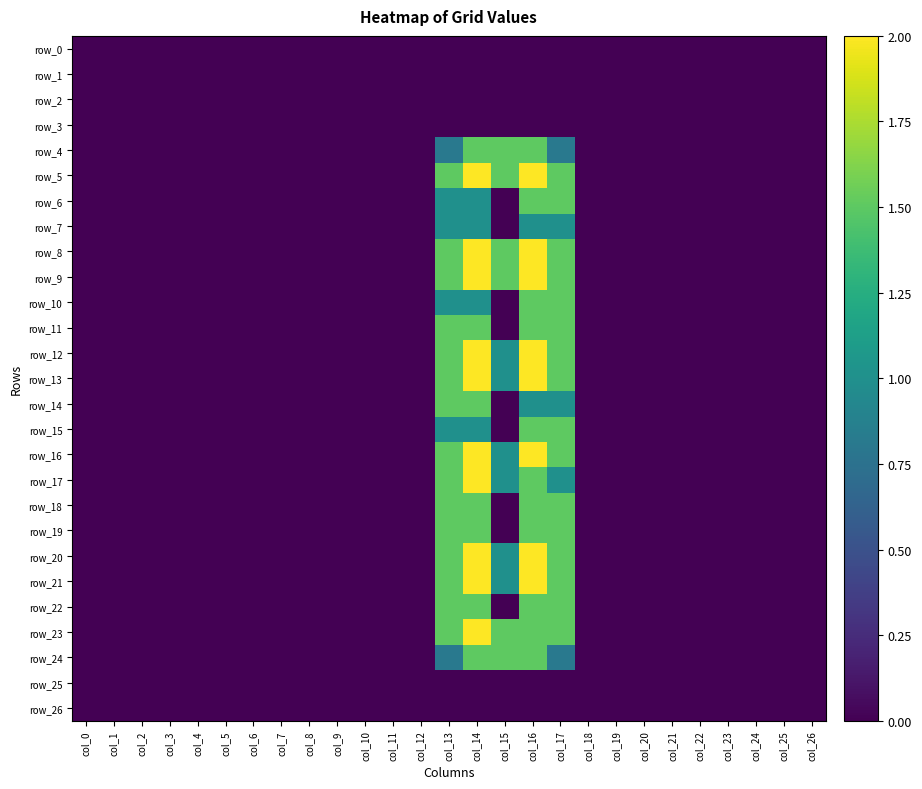

What is the difference between the maximum and minimum values in the row_16 series?

2.0